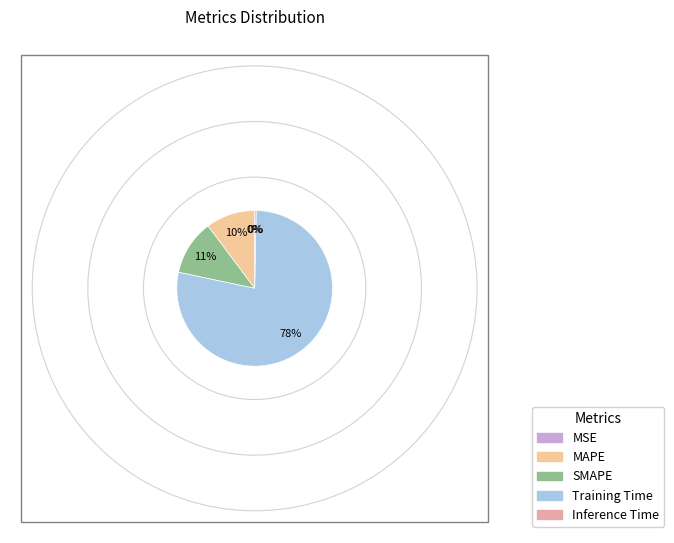

To the nearest percent, what is the average slice percentage?

20%